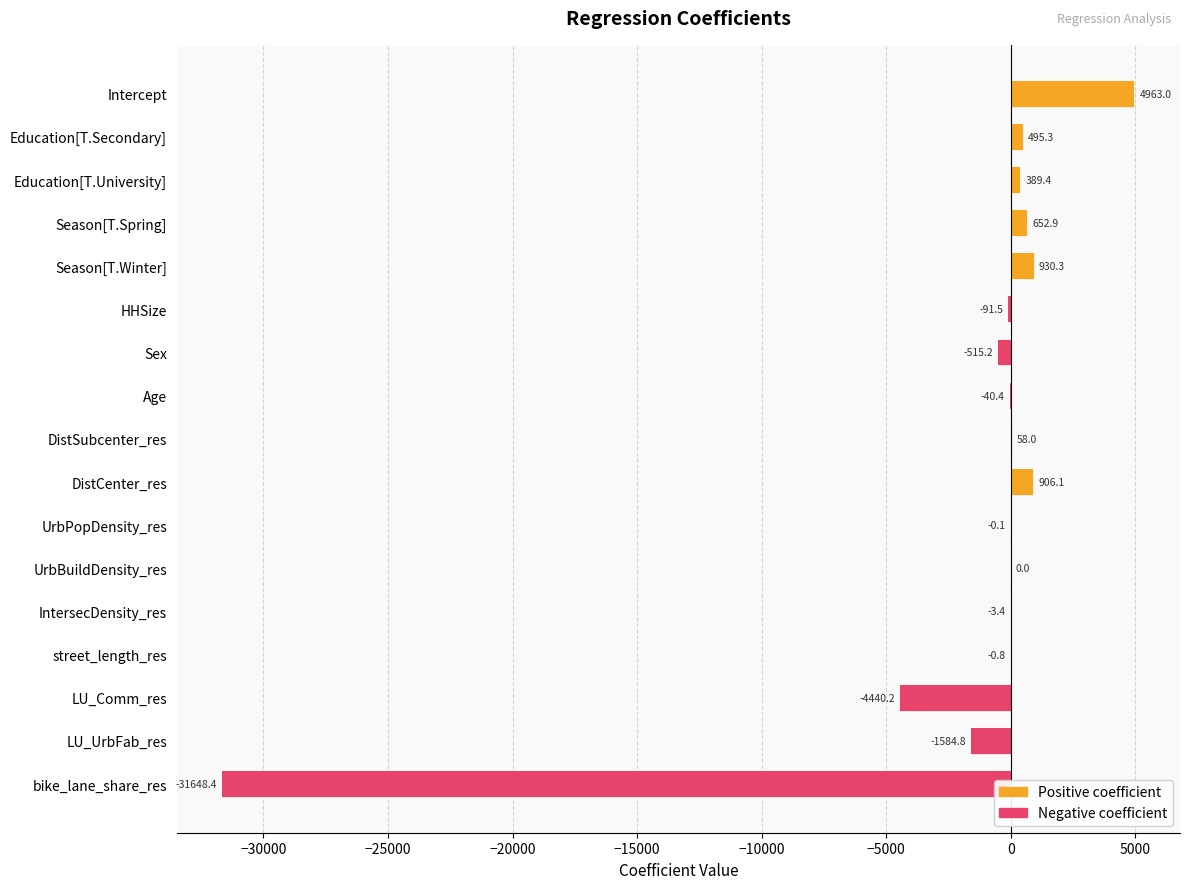

Where is the data nearest to the value -13342?

LU_Comm_res